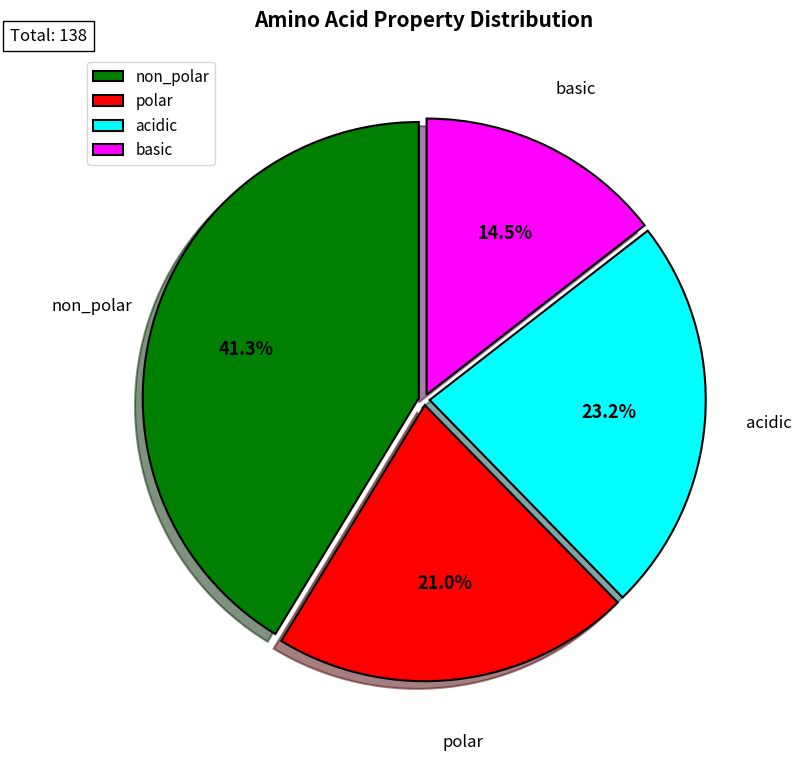

The non_polar slice represents 41% of the pie. True or false?

True